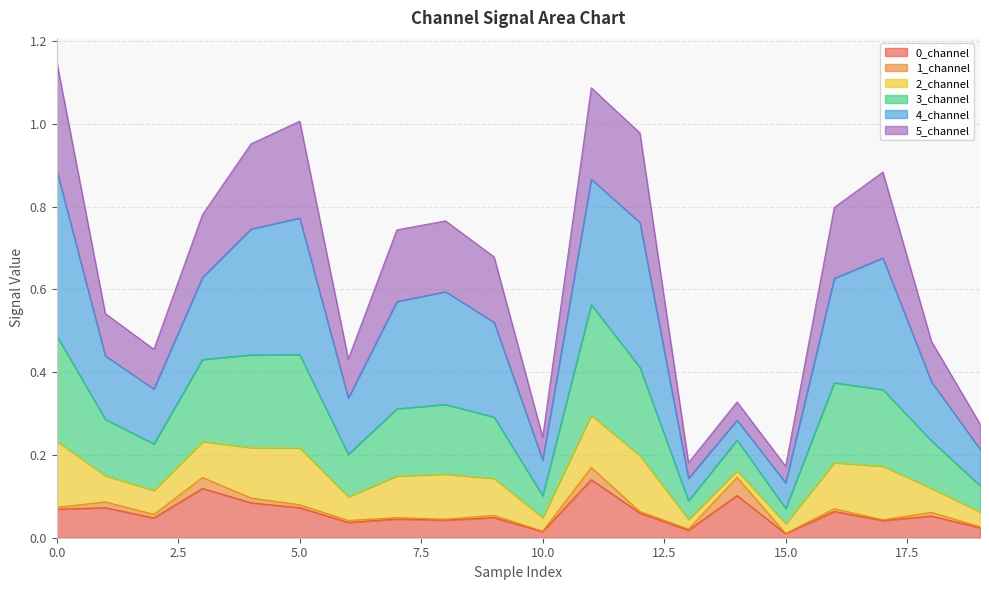

Does the chart have visible grid lines?

Yes